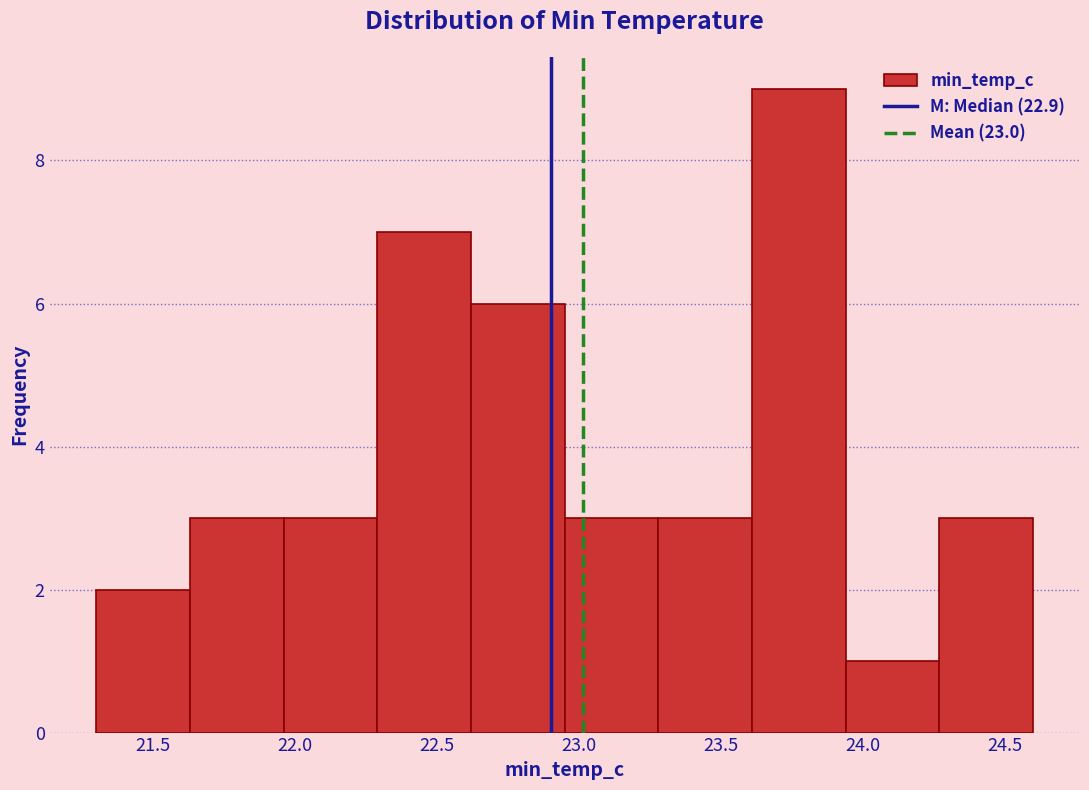

Reading left to right, transcribe this chart: for each bar, give the range it covers on the x-axis and its height. Neither the bar edges nor the heights are printed on the chart, so give them approximately, as read against the axes.

21.30 to 21.63: 2
21.63 to 21.96: 3
21.96 to 22.29: 3
22.29 to 22.62: 7
22.62 to 22.95: 6
22.95 to 23.28: 3
23.28 to 23.61: 3
23.61 to 23.94: 9
23.94 to 24.27: 1
24.27 to 24.60: 3